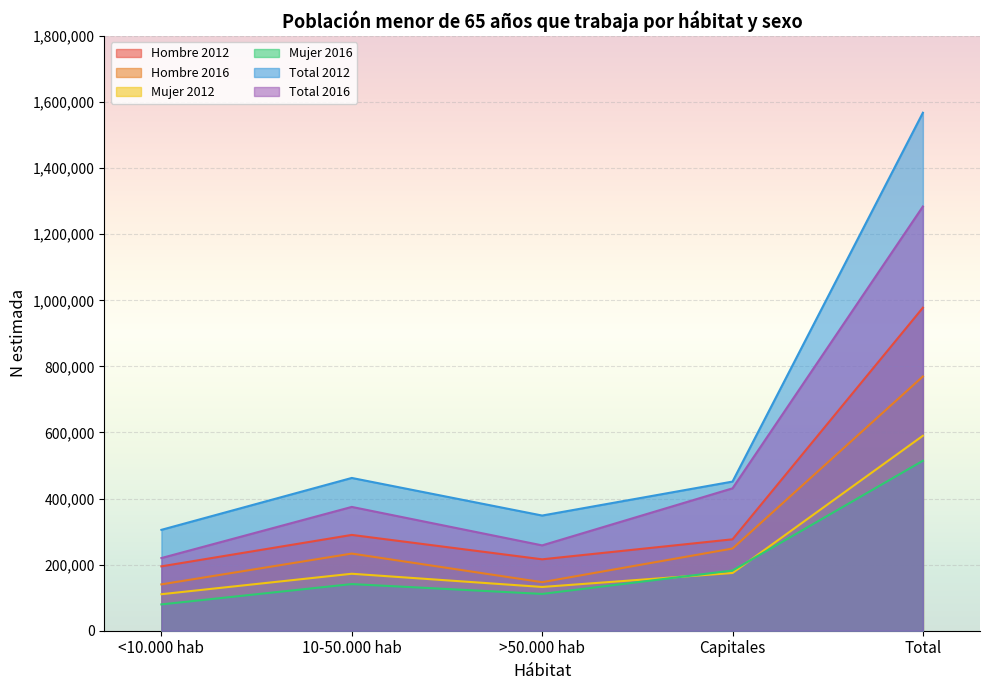

The Total 2012 series shows 348625 at >50.000 hab. True or false?

True